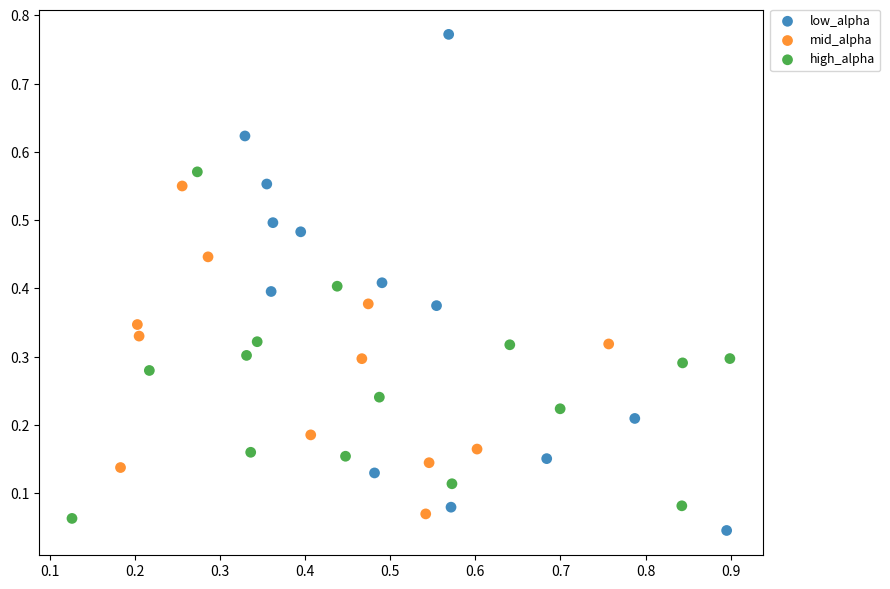

Which series reaches the maximum Y coordinate?

low_alpha